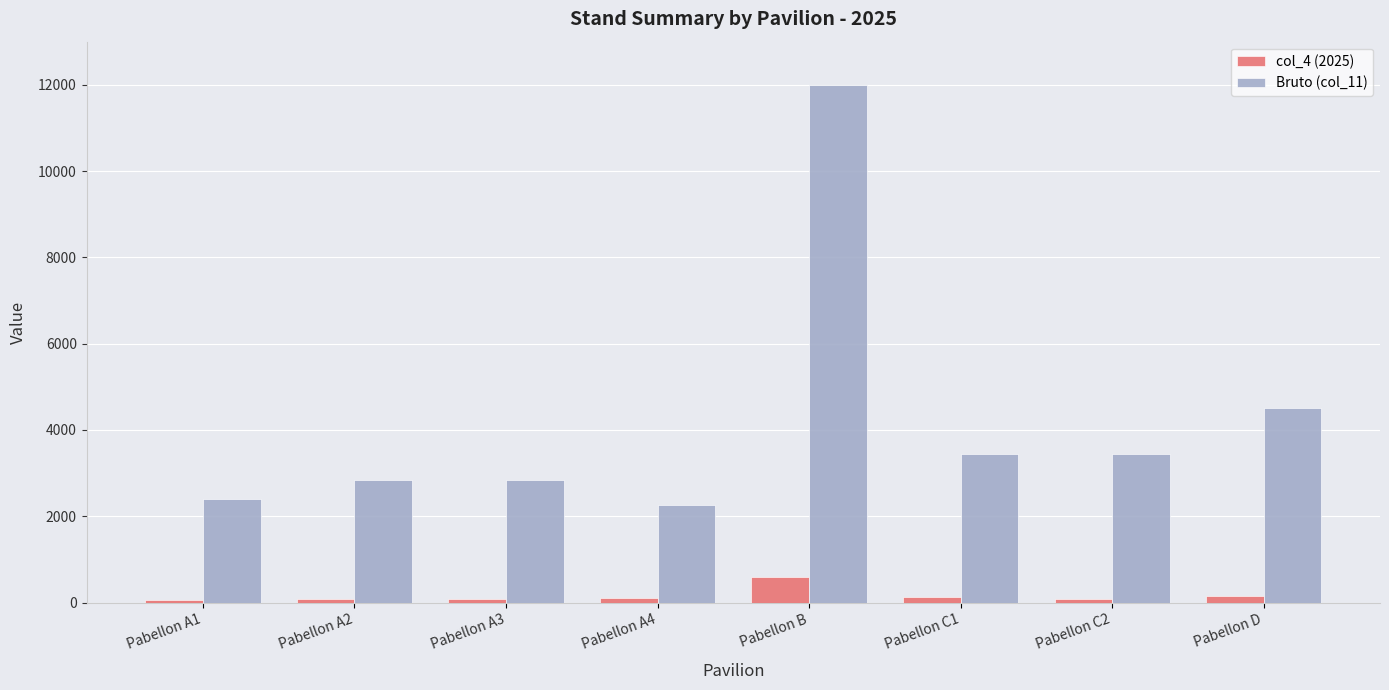

Which series has the widest spread of values?

Bruto (col_11)